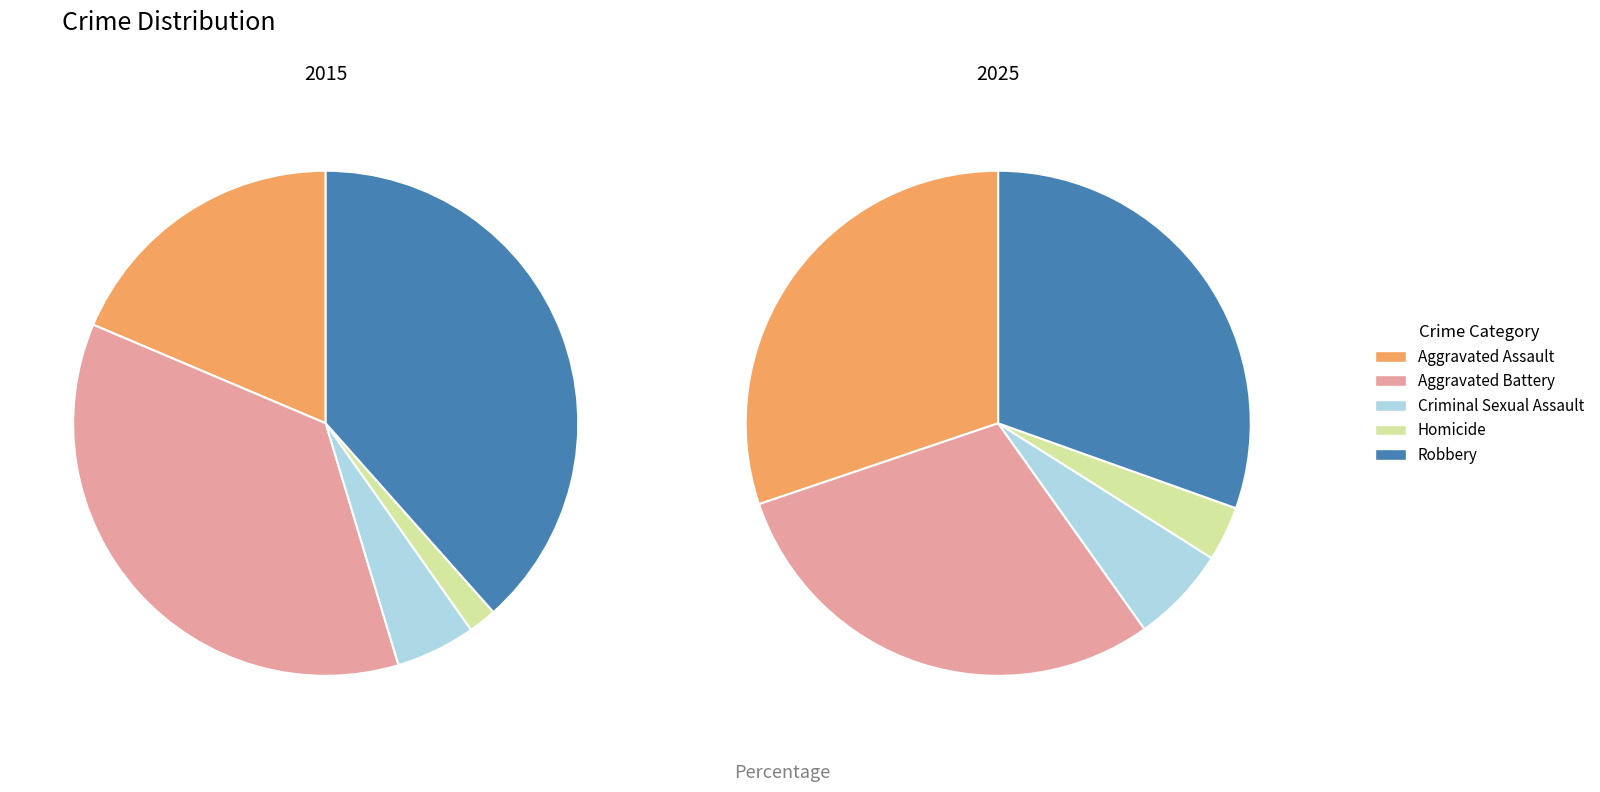

Count the number of slices in the pie.

5